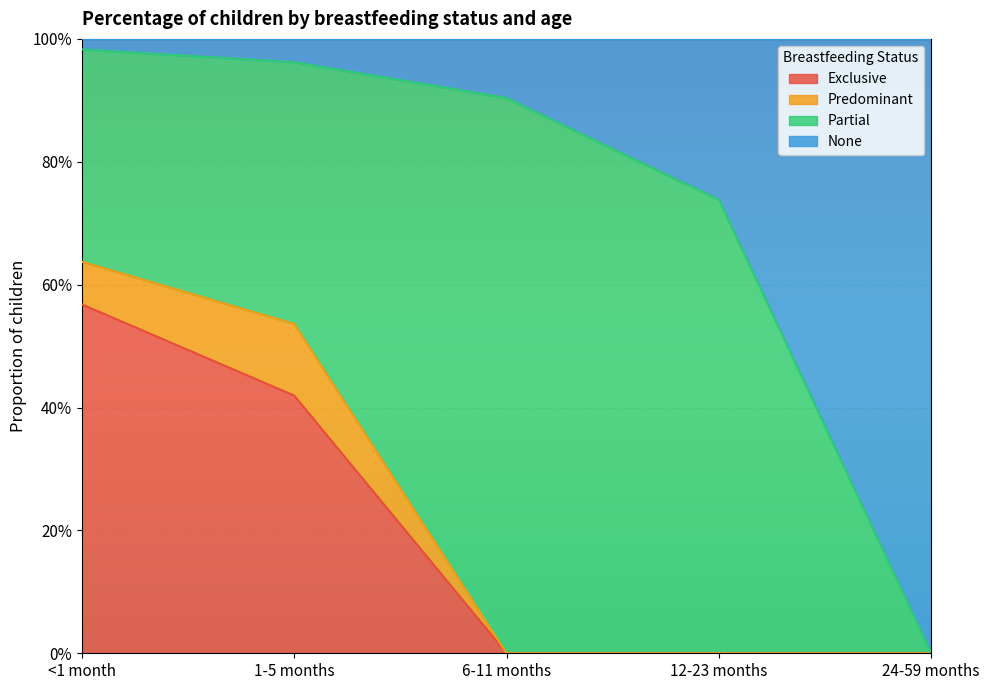

What are all the series names shown in the legend?

Exclusive, Predominant, Partial, None